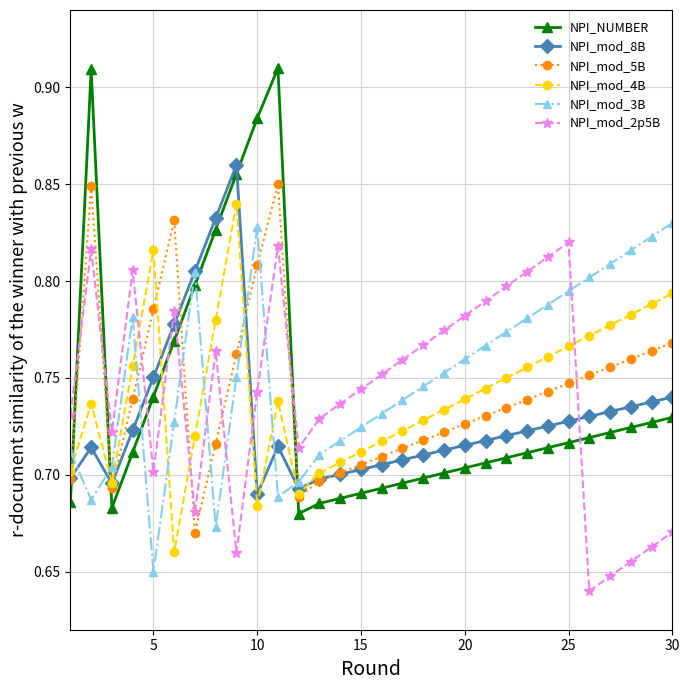

True or false: NPI_mod_5B has more than 0 points higher than both neighbors.

True